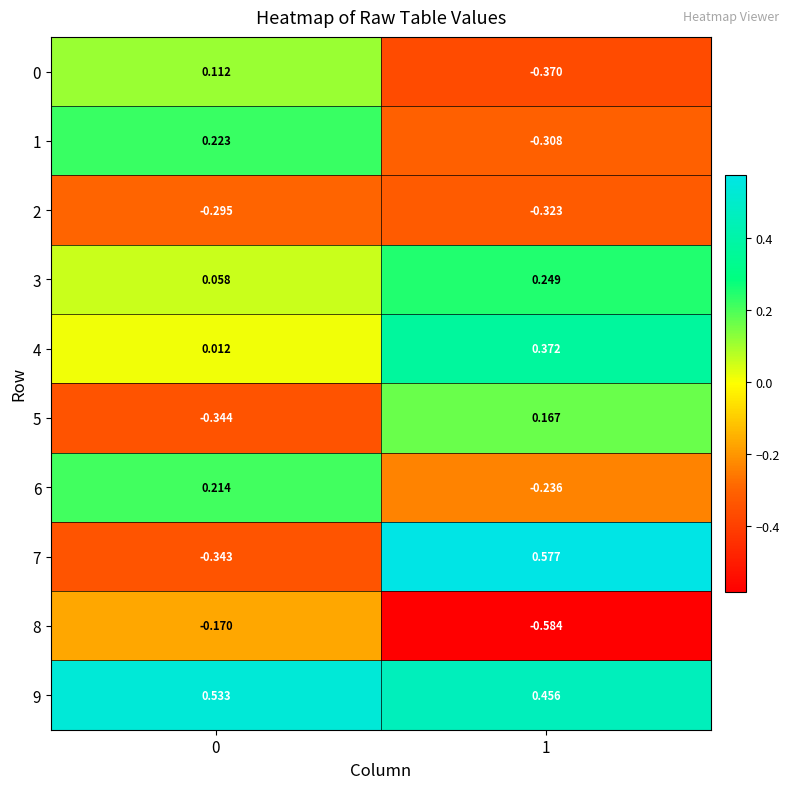

Between 0 and 1, which series saw the biggest shift?

7